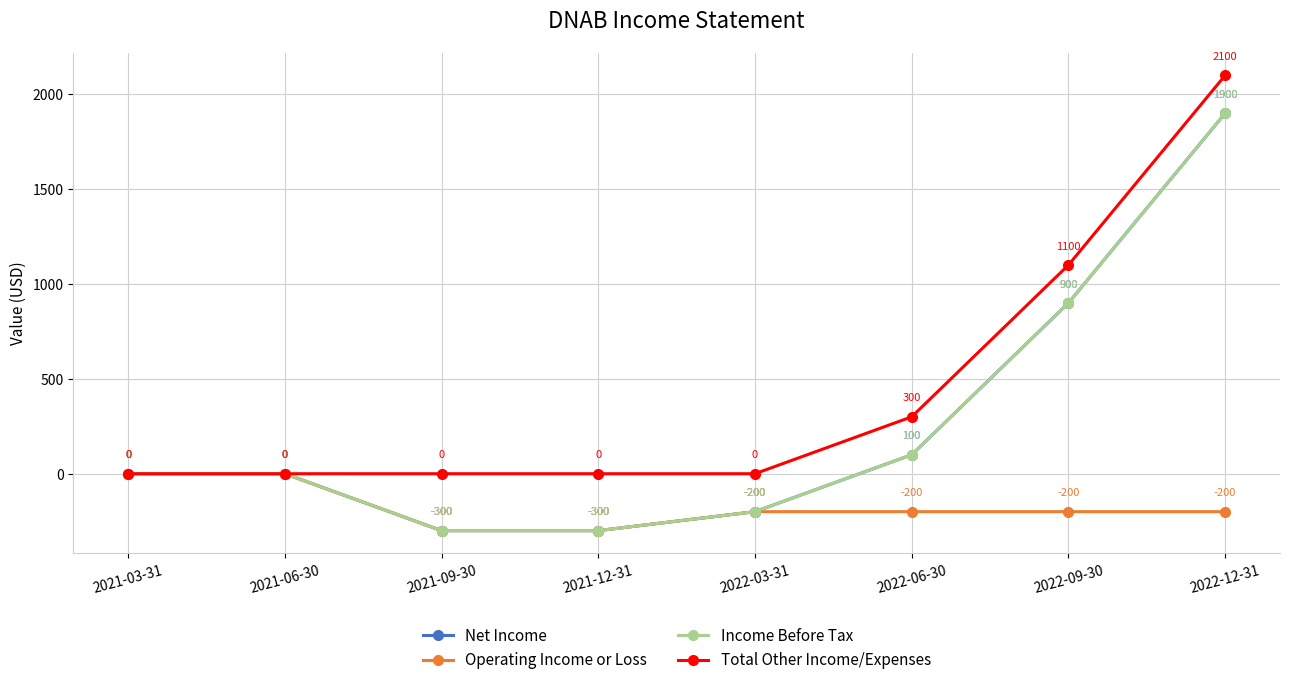

What is the sum of the Total Other Income/Expenses values at 2022-06-30 and 2021-12-31?

300